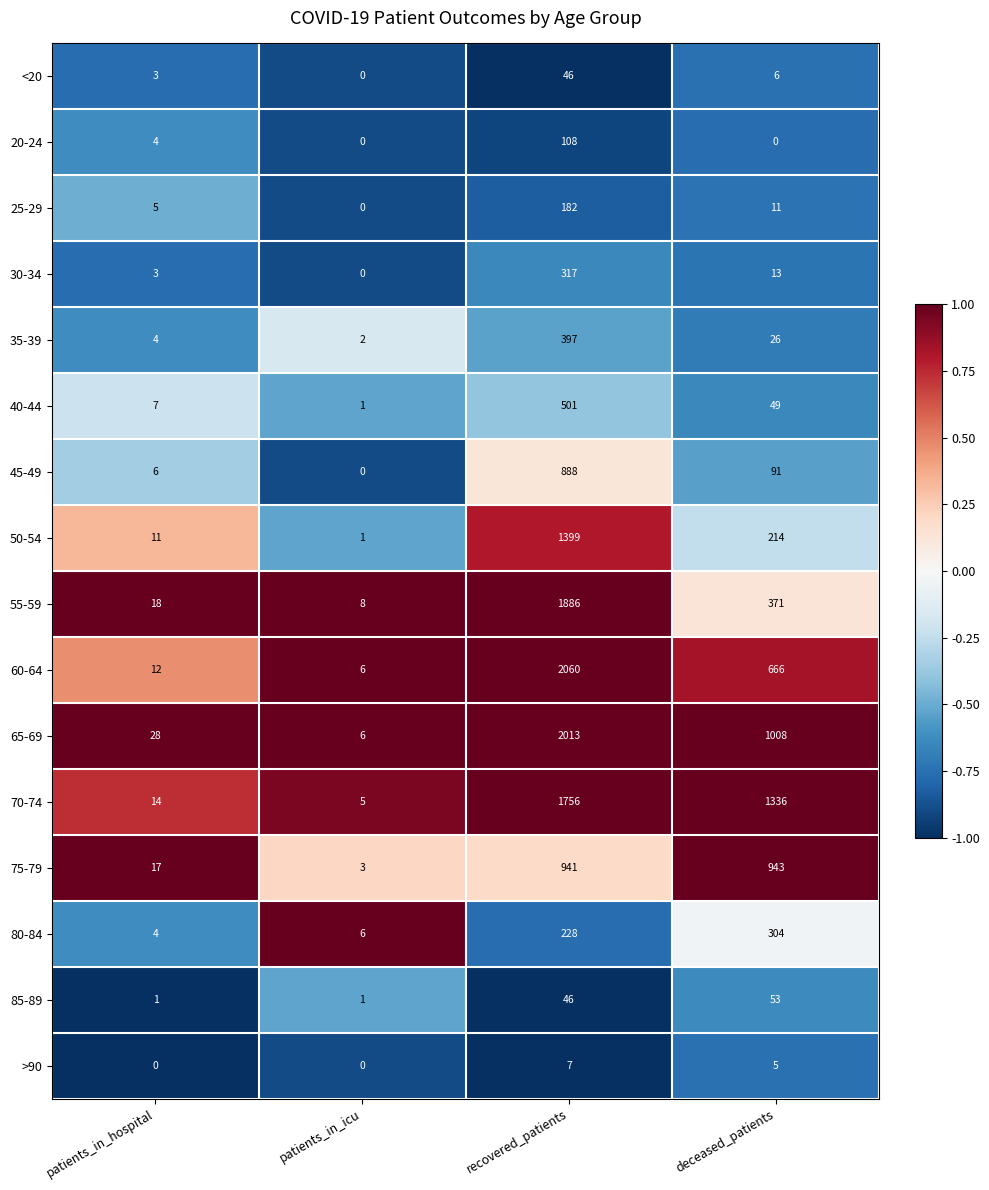

What is the approximate value of 20-24 at patients_in_hospital?

4